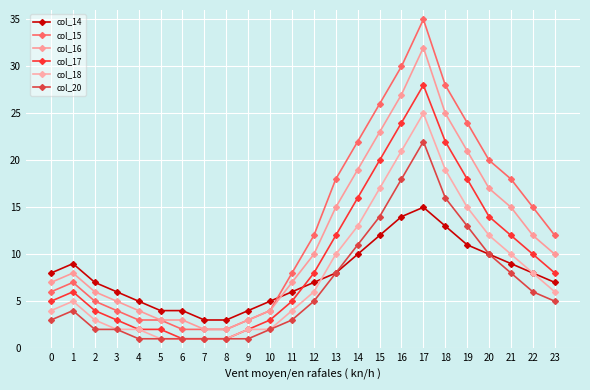

Does the chart have visible grid lines?

Yes